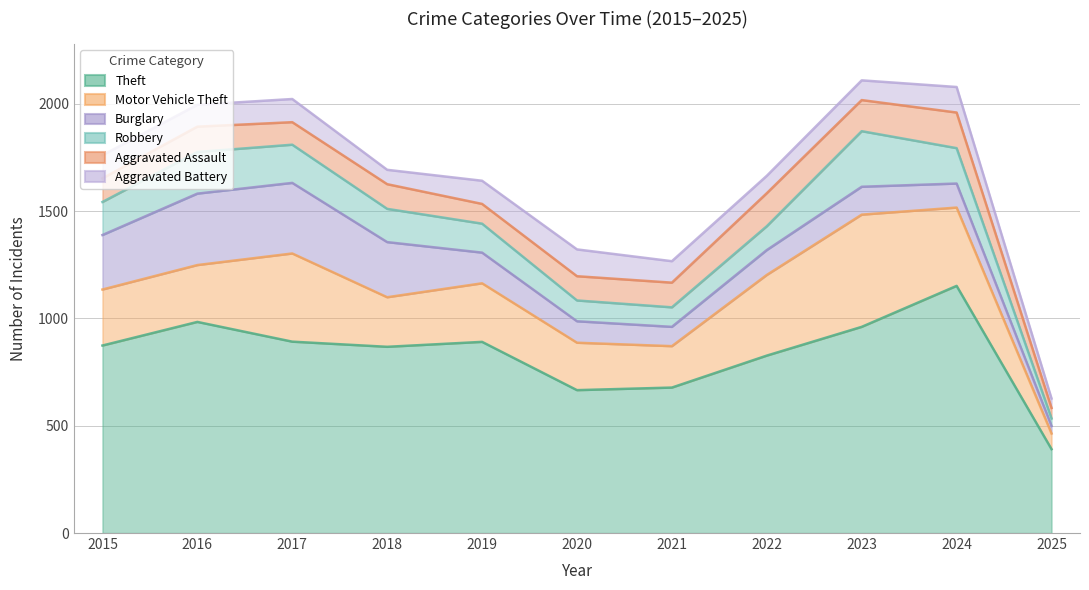

Where does the Aggravated Battery series first go above 102?

2015